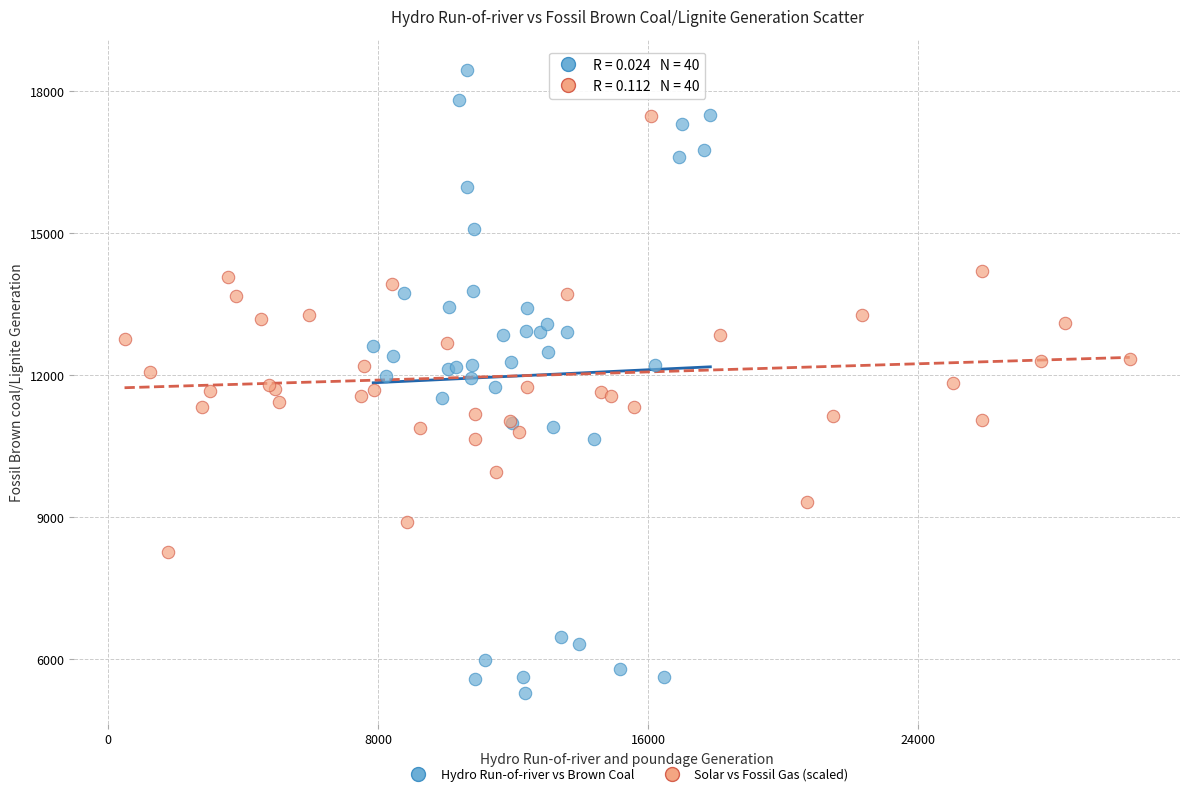

What are all the series names shown in the legend?

Hydro Run-of-river vs Brown Coal, Solar vs Fossil Gas (scaled)